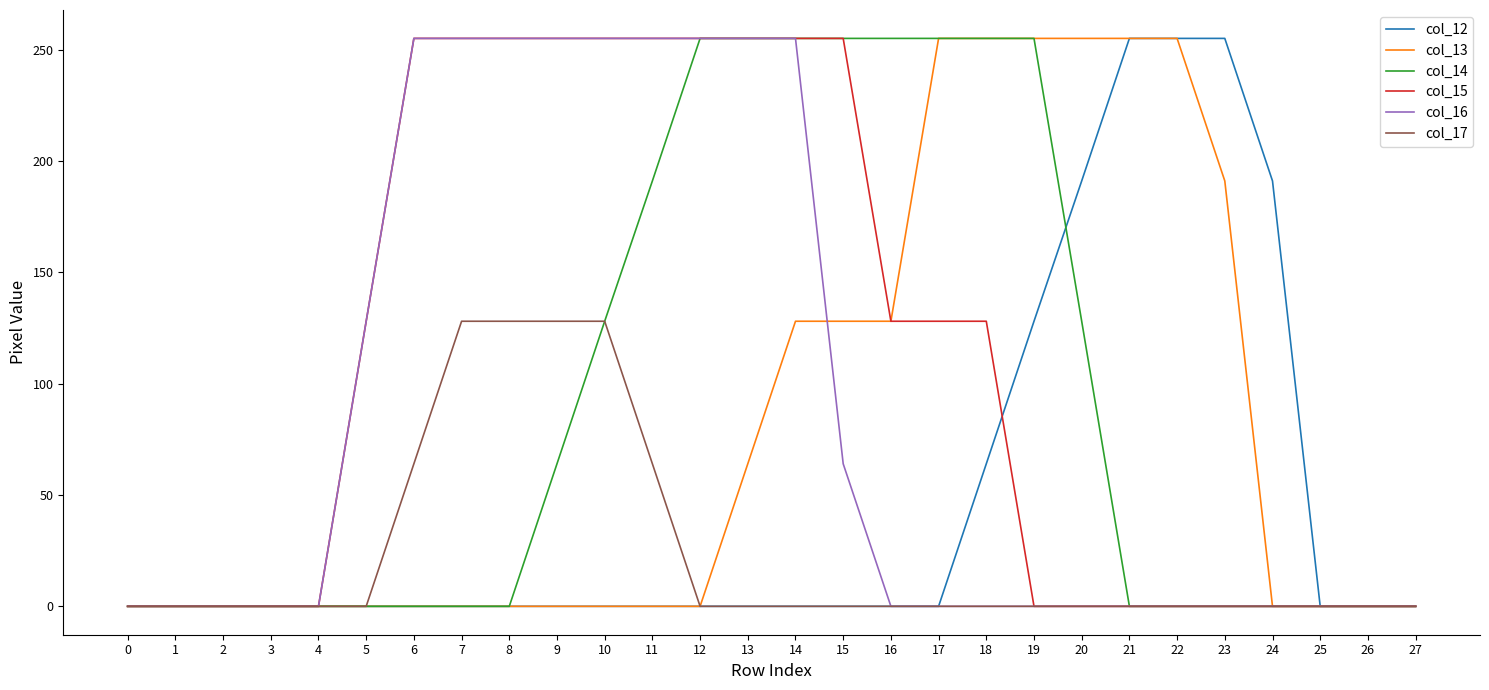

How many distinct data groups are displayed?

6